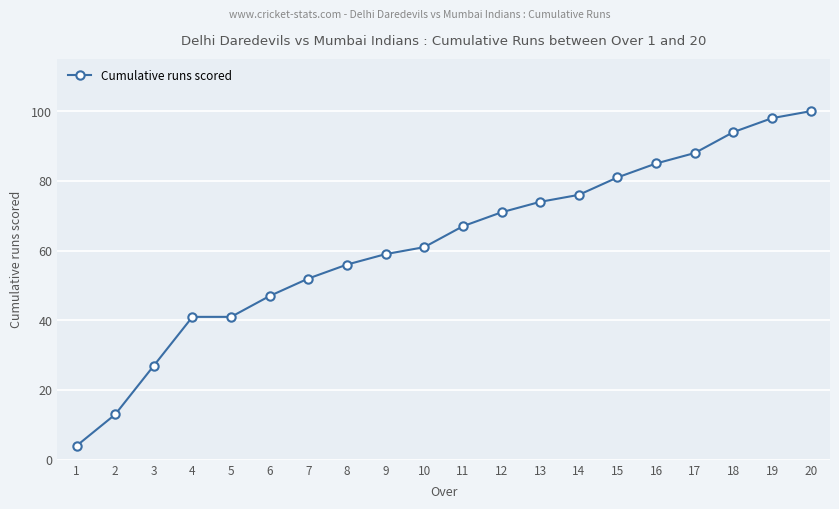

What is the value of the 11th point from the left?

67